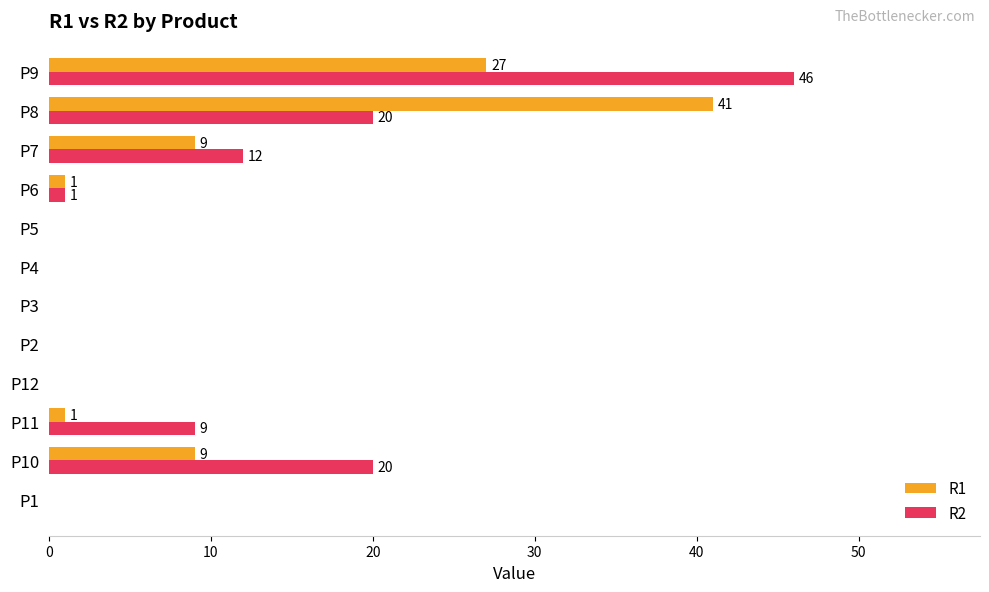

Between P11 and P4, which series saw the biggest shift?

R2